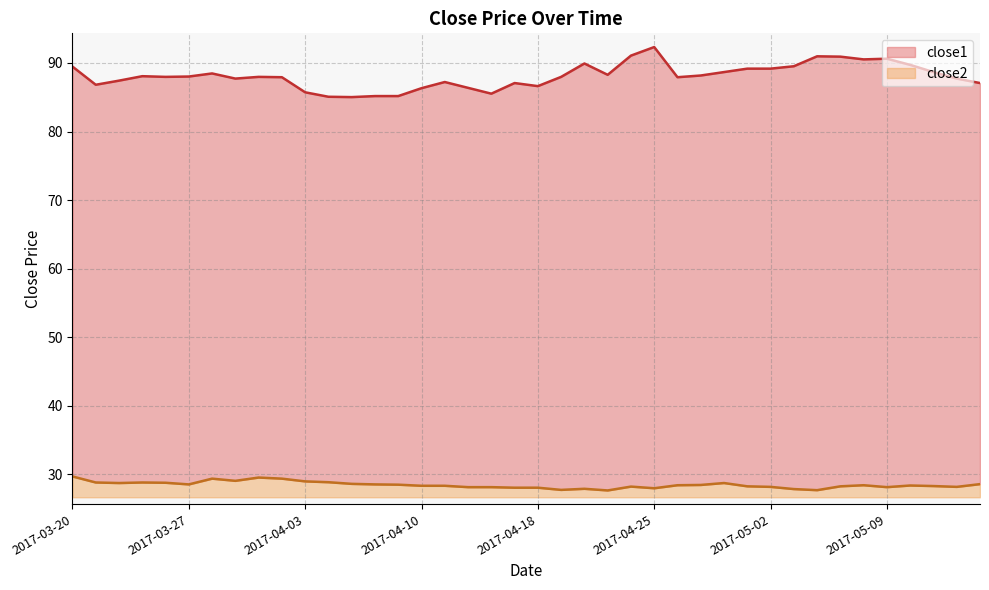

True or false: close2 and close1 intersect in this chart.

False